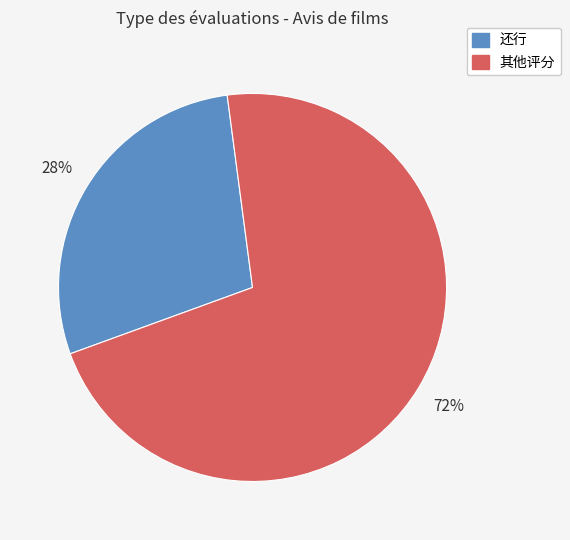

To the nearest percent, what is the average slice percentage?

50%